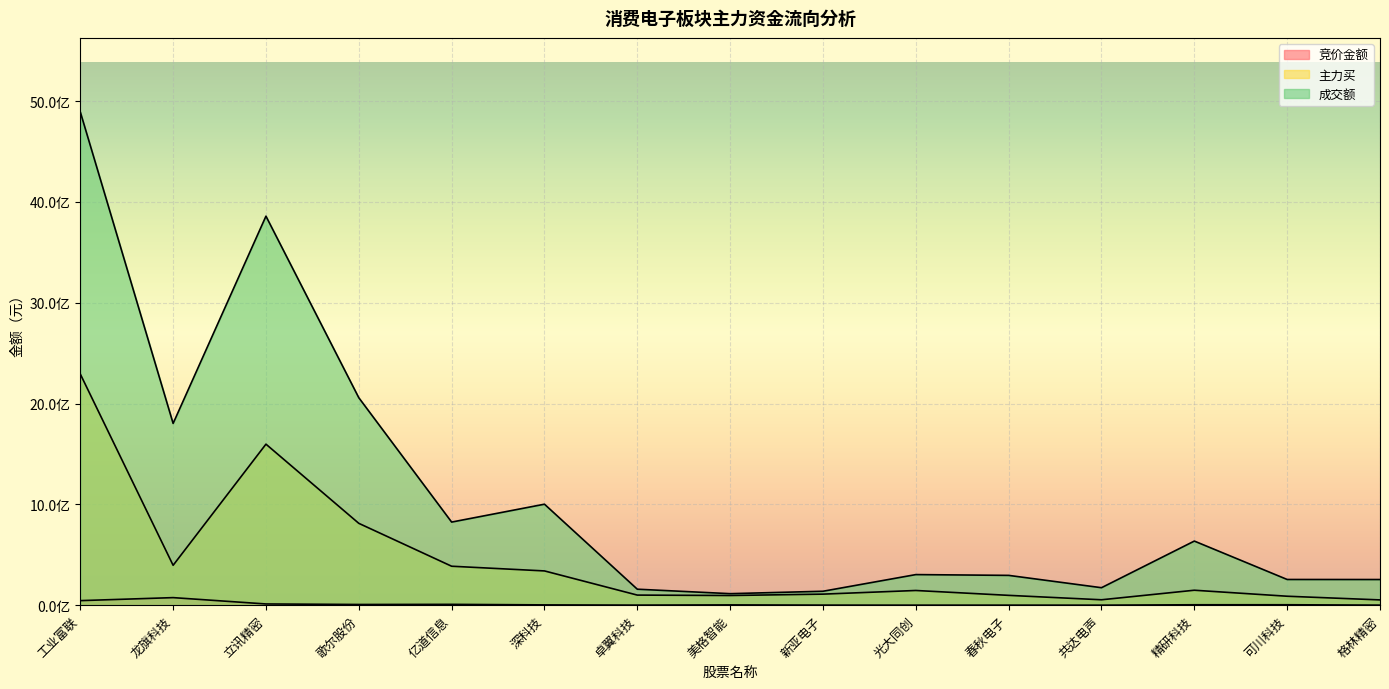

How many interior local valleys does the 成交额 series have?

4